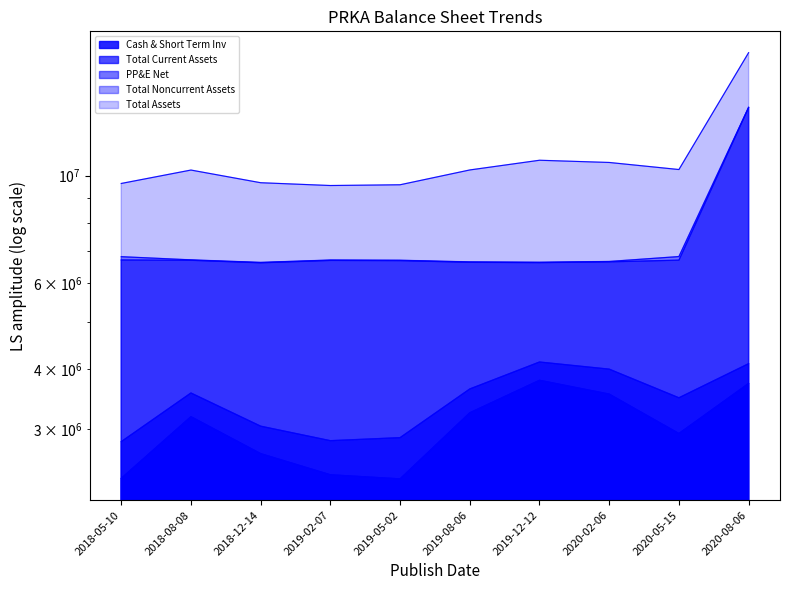

How many lines are shown in the chart?

5